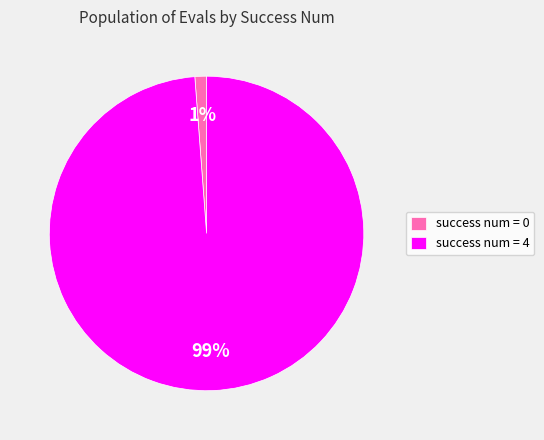

Count the number of slices in the pie.

2